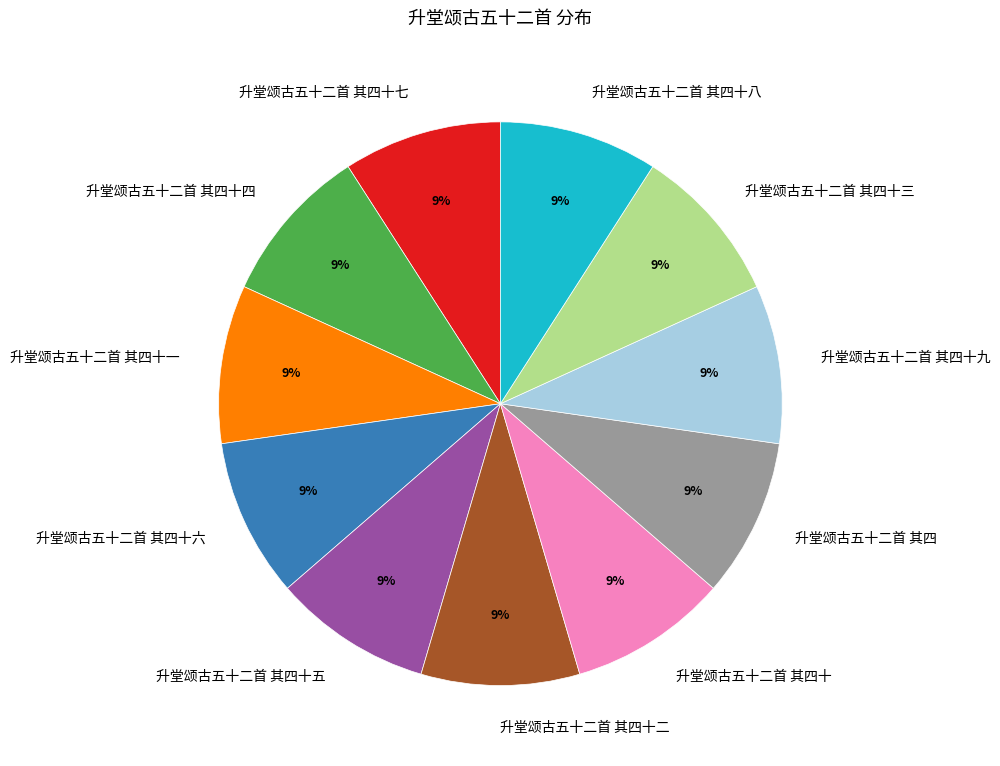

To the nearest percent, what percentage of the pie is 升堂颂古五十二首 其四十九?

9%